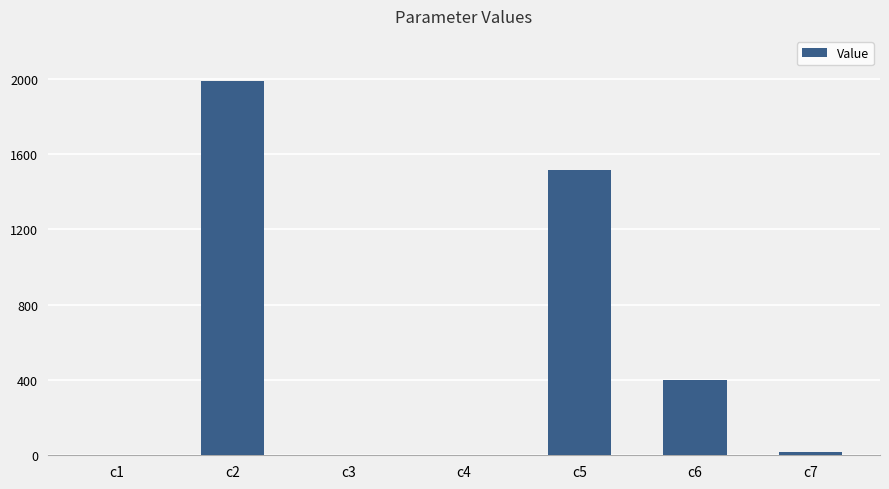

Are the bars horizontal?

No